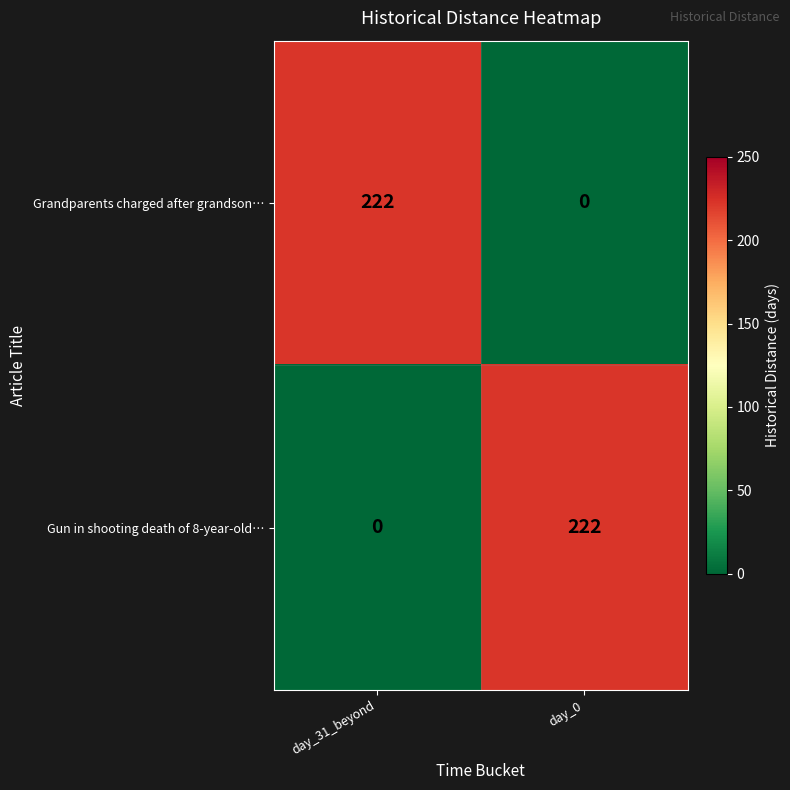

Reading left to right, transcribe all the data shown in this chart.

Grandparents charged after grandson…: day_31_beyond=222	day_0=0
Gun in shooting death of 8-year-old…: day_31_beyond=0	day_0=222